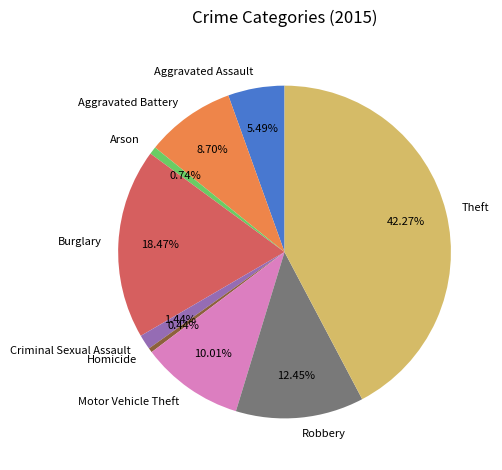

Which slice is the largest?

Theft